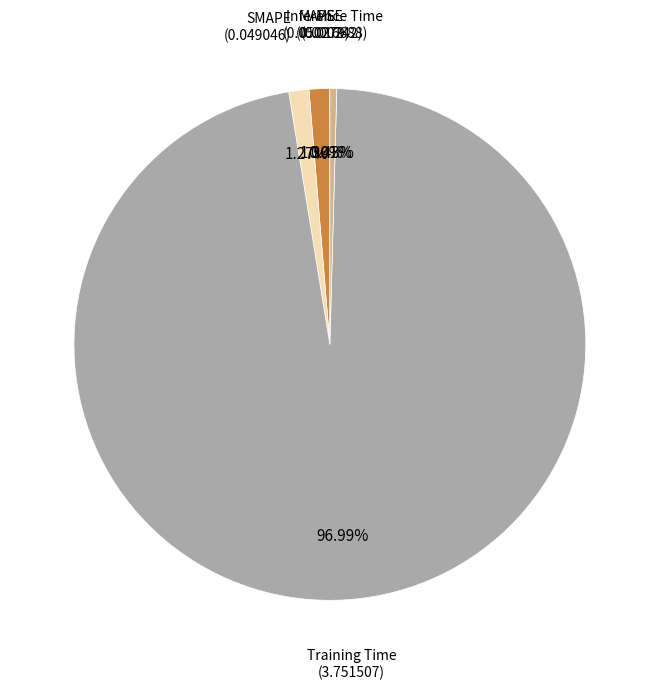

Is there a majority slice in this chart?

Yes